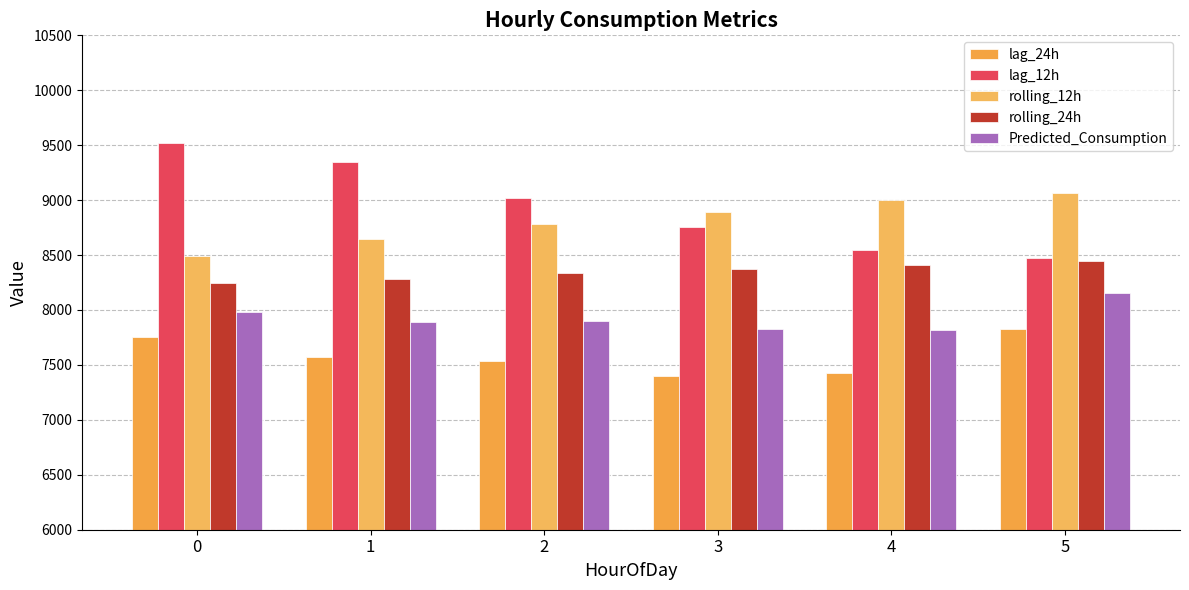

Is the value of lag_24h at 4 greater than the value of rolling_24h at 2?

No